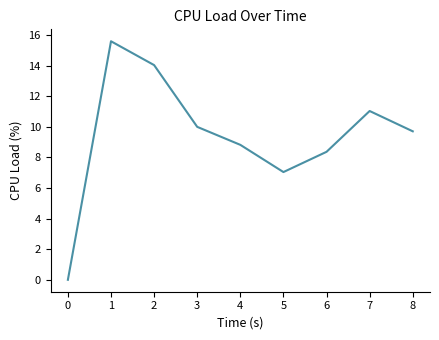

True or false: the data has more than 1 interior local peaks.

True